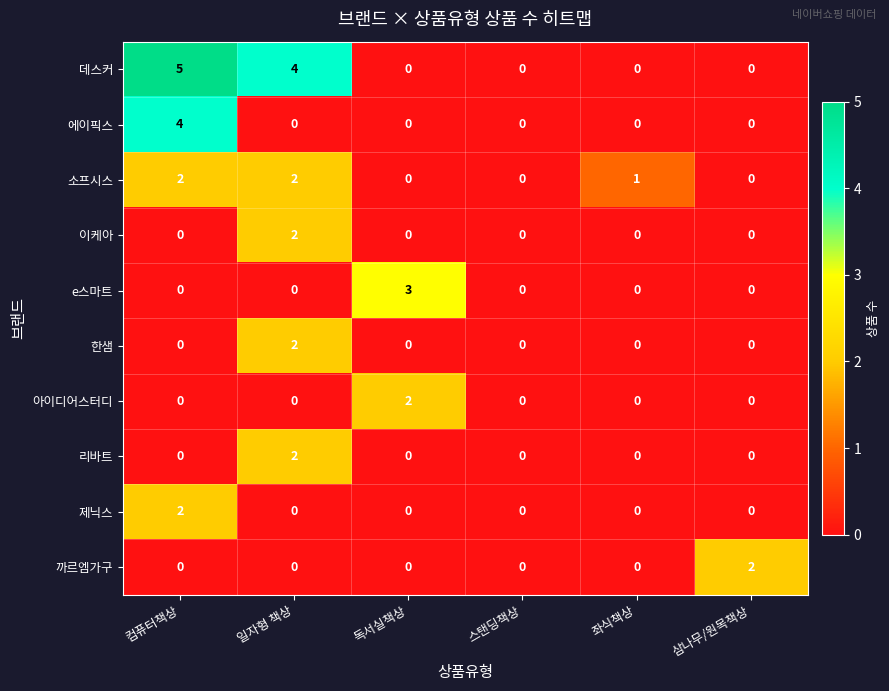

The value of 데스커 at 일자형 책상 is 4. True or false?

True